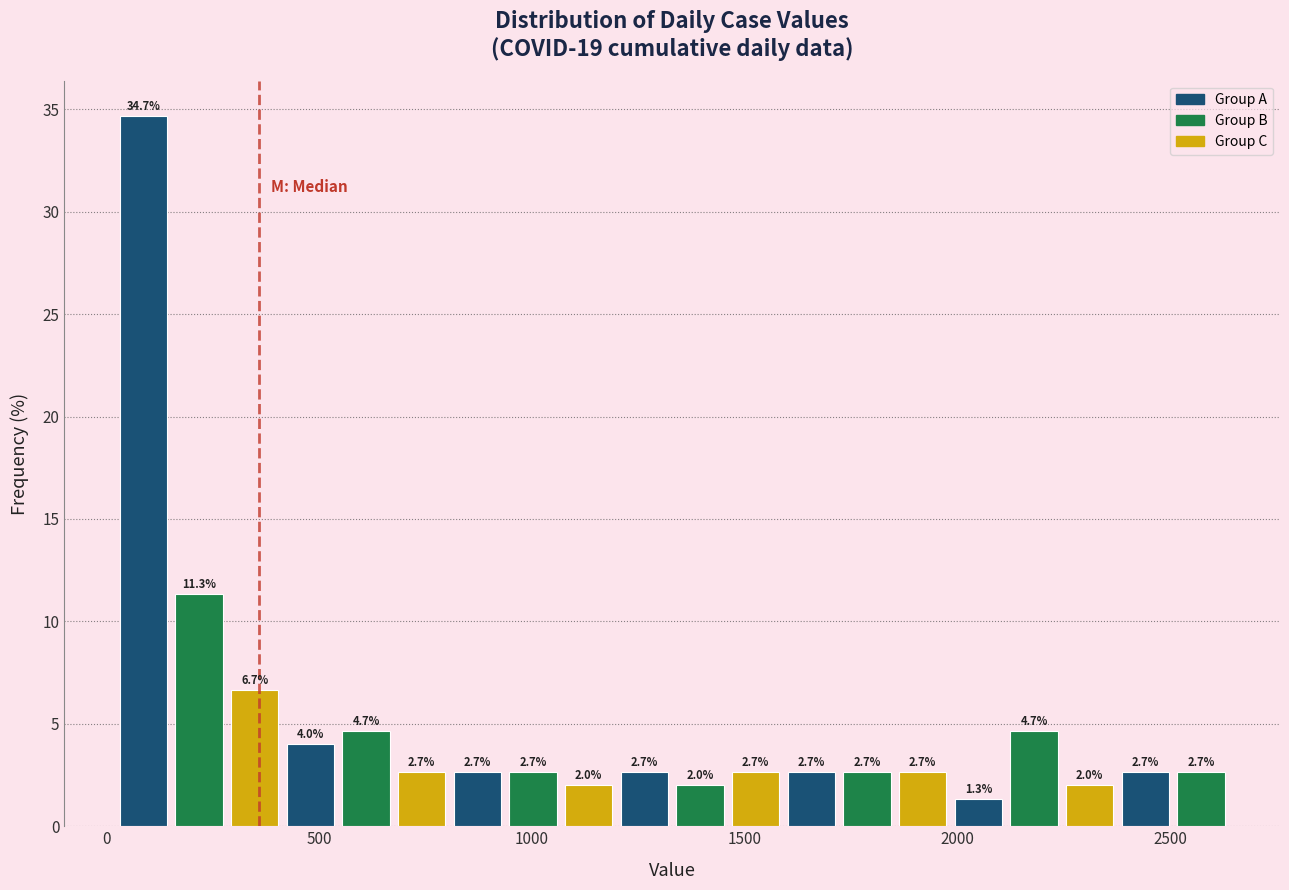

Read against the x-axis, roughly where is the centre of the tallest bar?

100